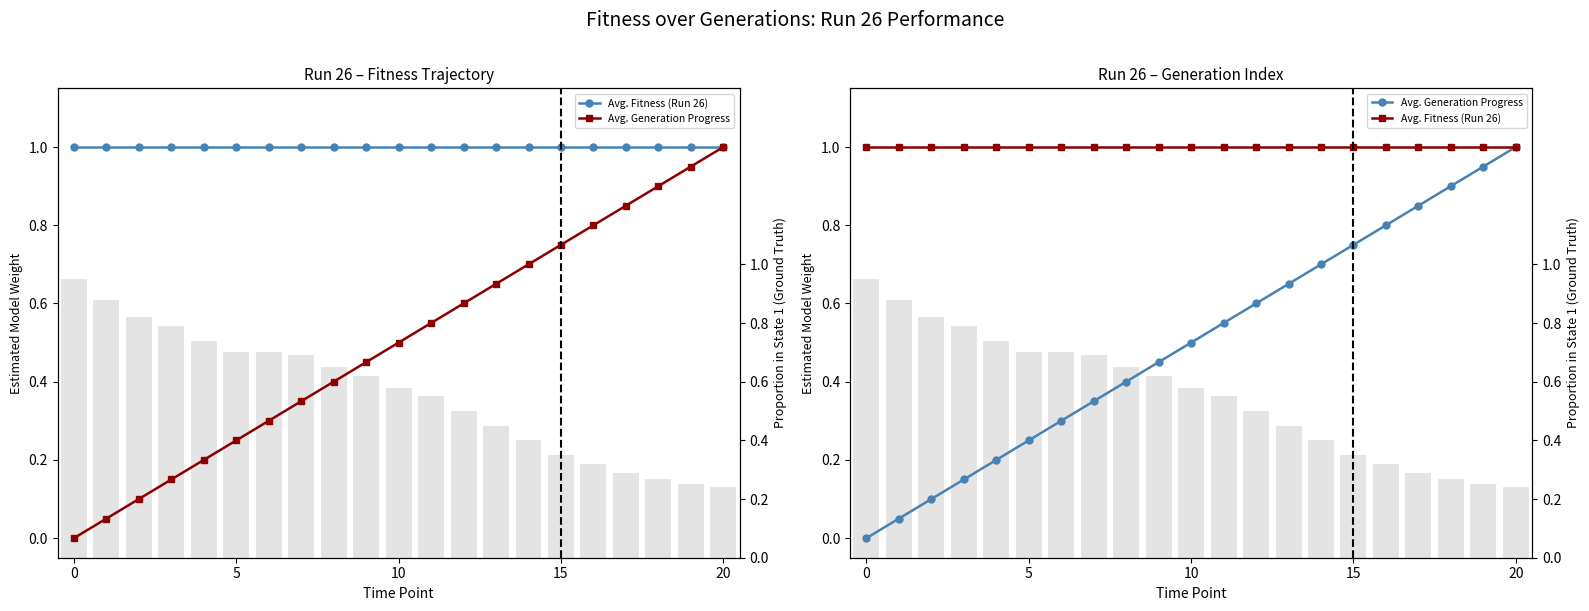

At which category is the sum across all series the highest?

20